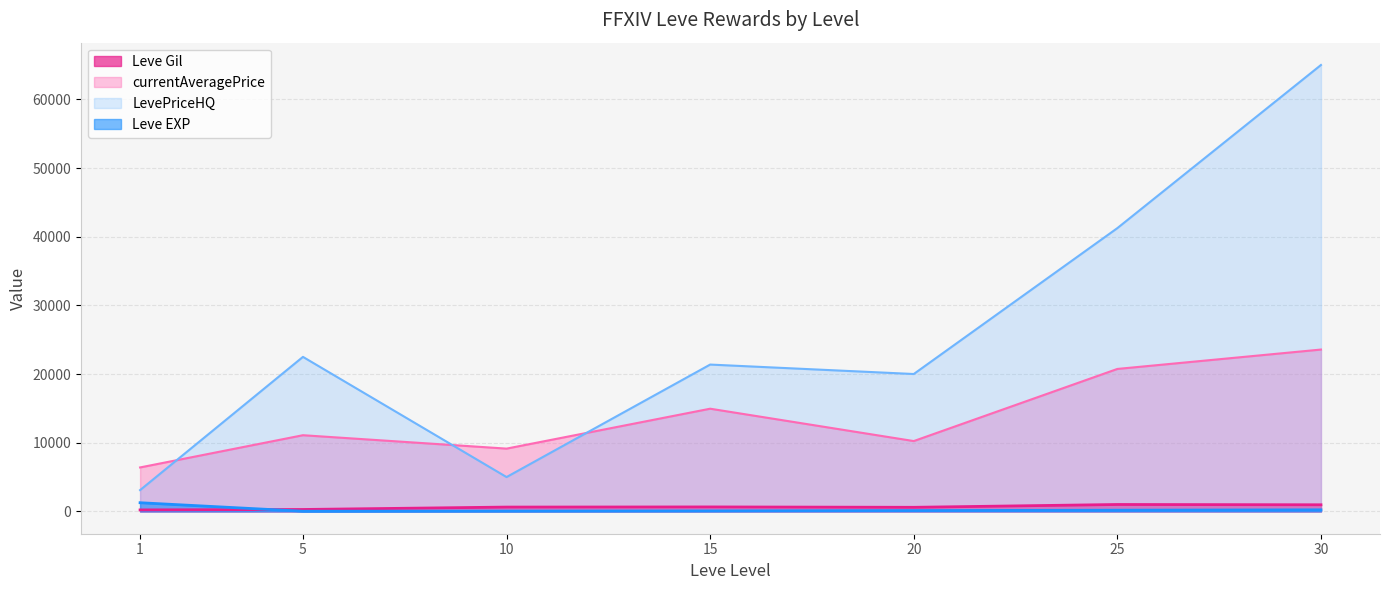

The value of currentAveragePrice at 15 is 14126. True or false?

False